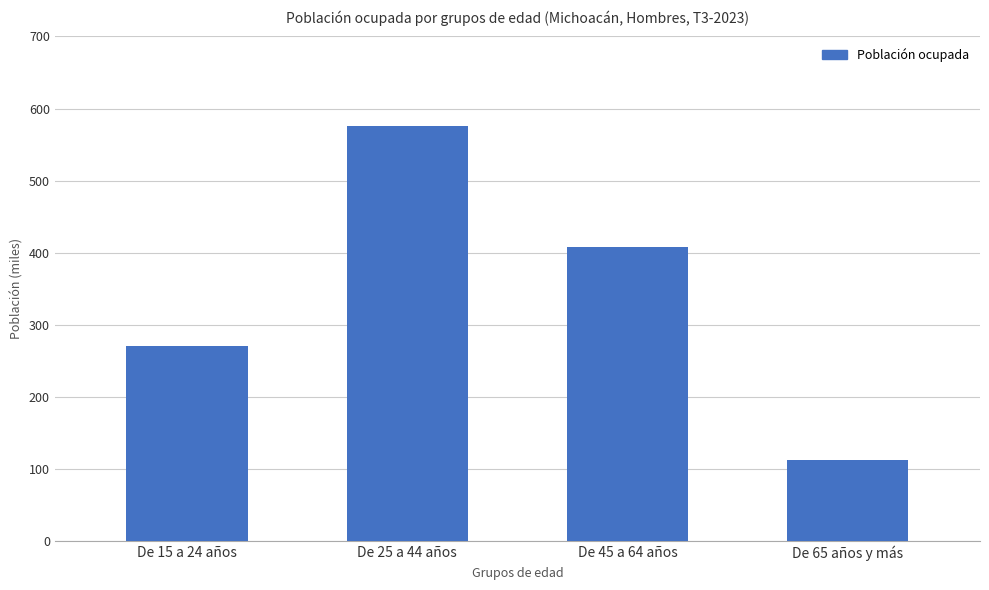

What is the average value?

341364